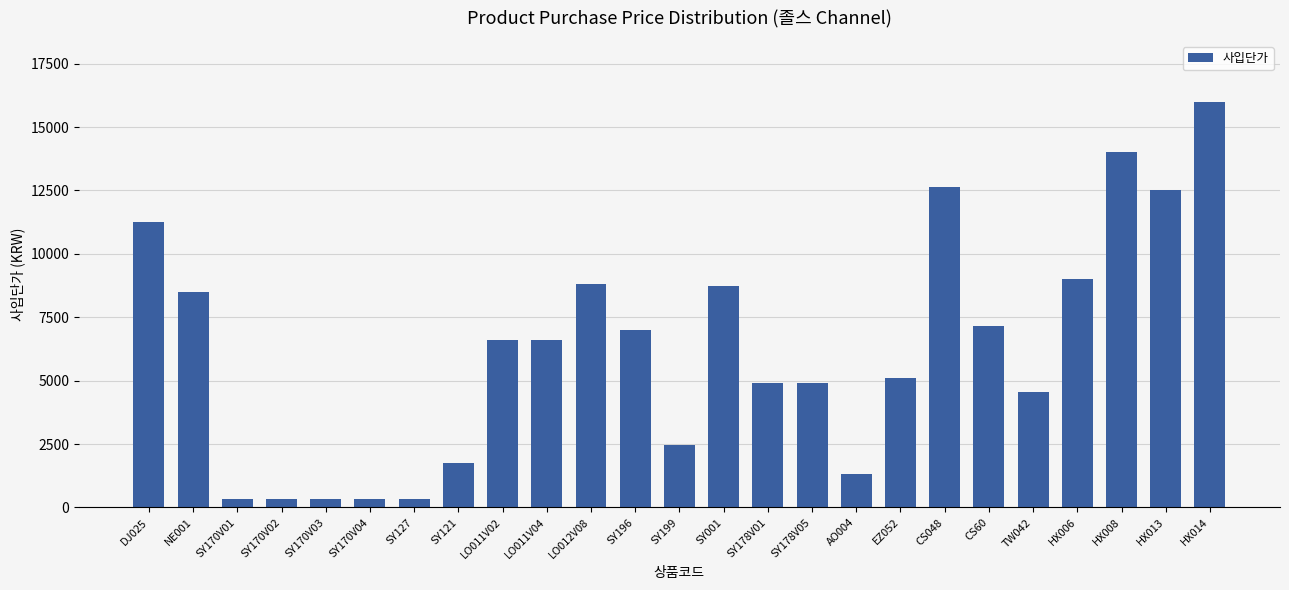

The chart shows a value of 2450 at SY199. True or false?

True